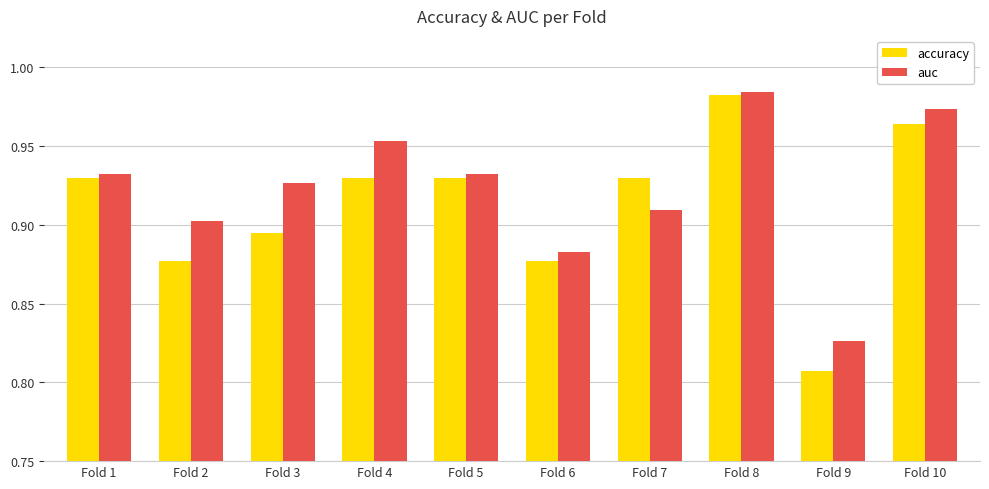

At which label is accuracy closest to 0?

Fold 9